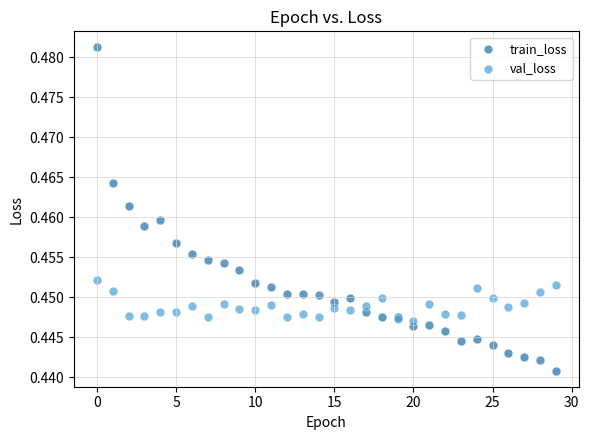

Which series reaches the minimum Y coordinate?

train_loss